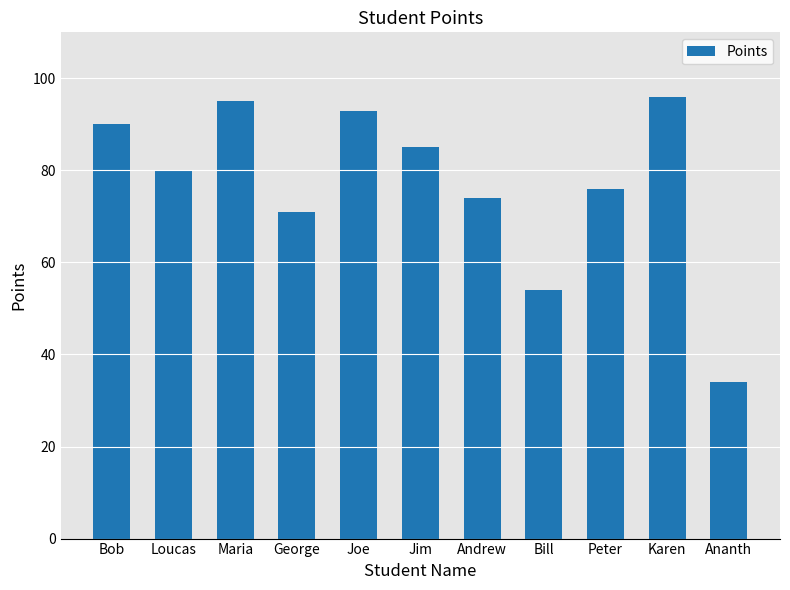

Does the chart contain stacked bars?

No